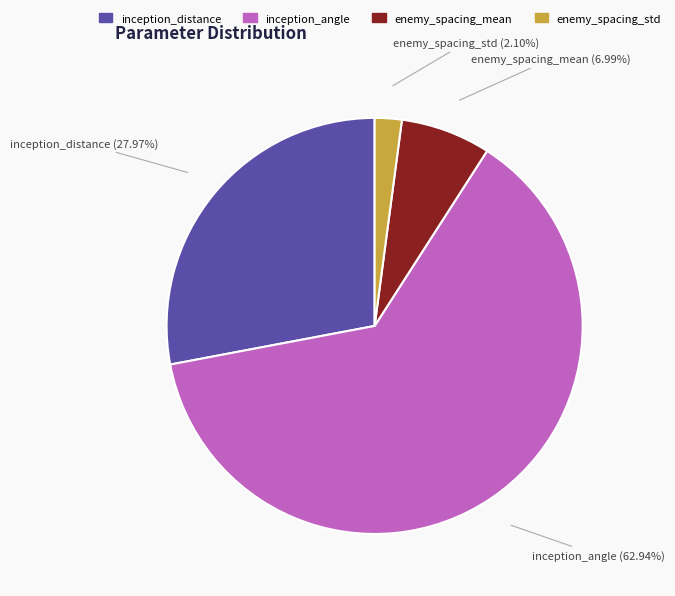

Rank the categories by value from lowest to highest.

enemy_spacing_std, enemy_spacing_mean, inception_distance, inception_angle